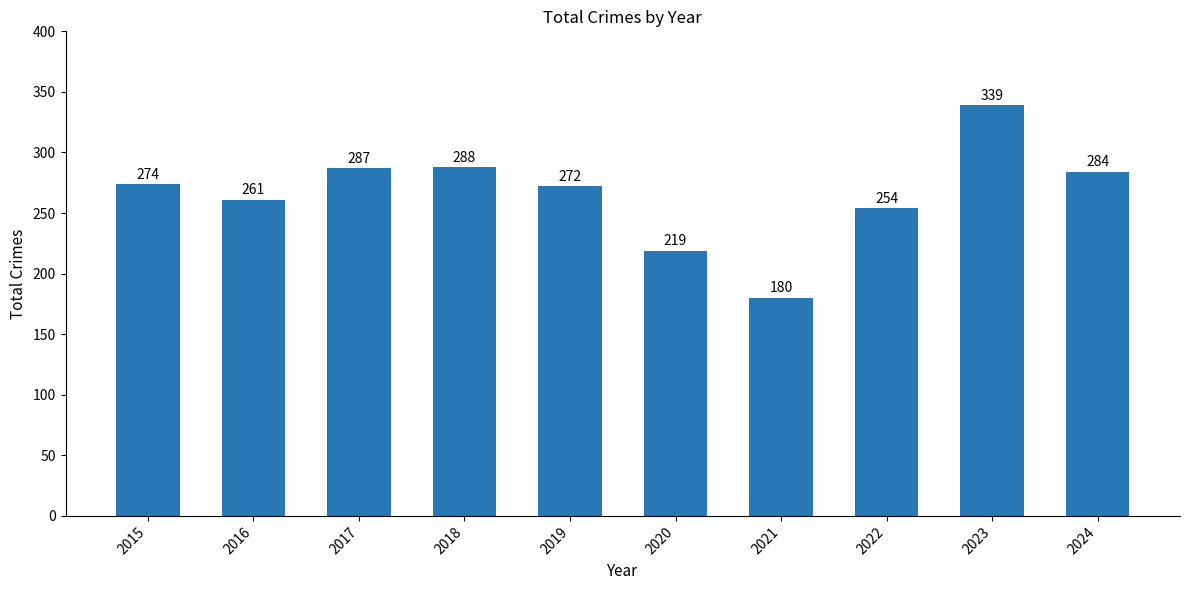

What is the change in value from 2022 to 2023?

+85